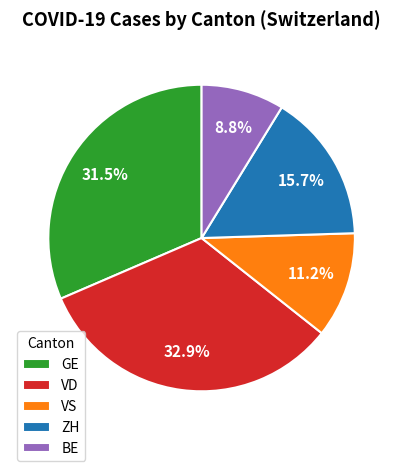

Does any single category account for the majority?

No